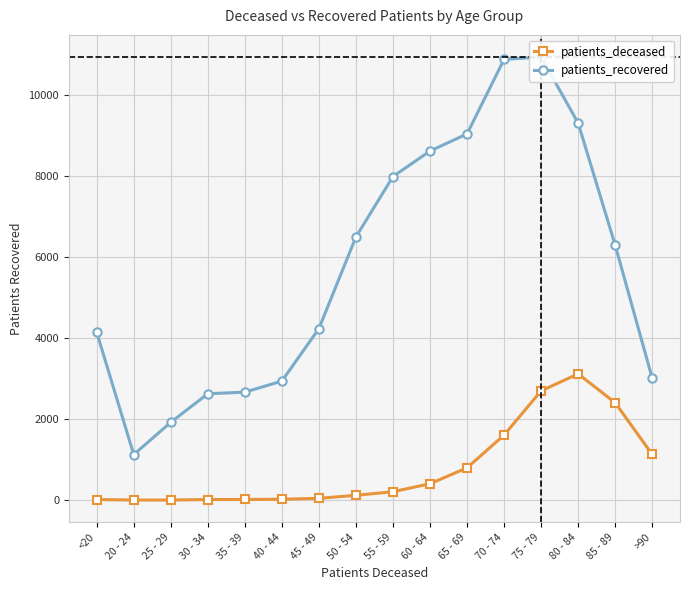

Is this an area chart (filled region under the line)?

No